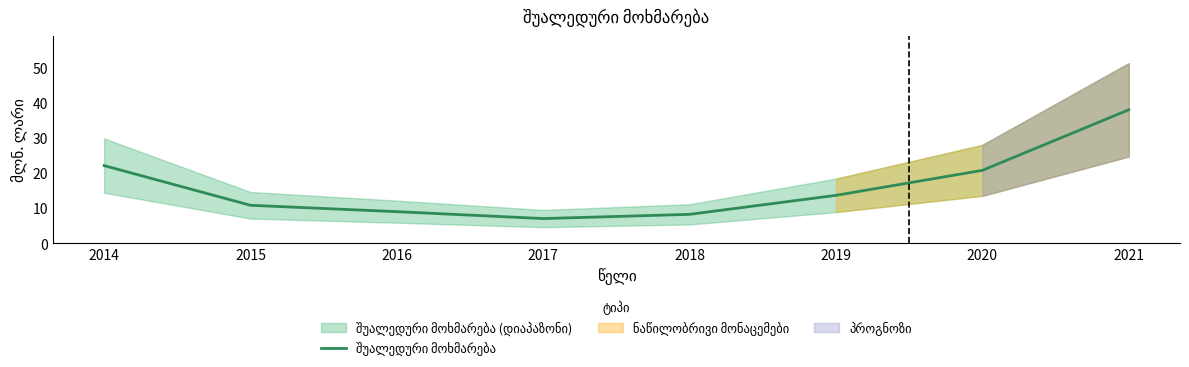

What is the difference between the second highest and minimum values?

15.0